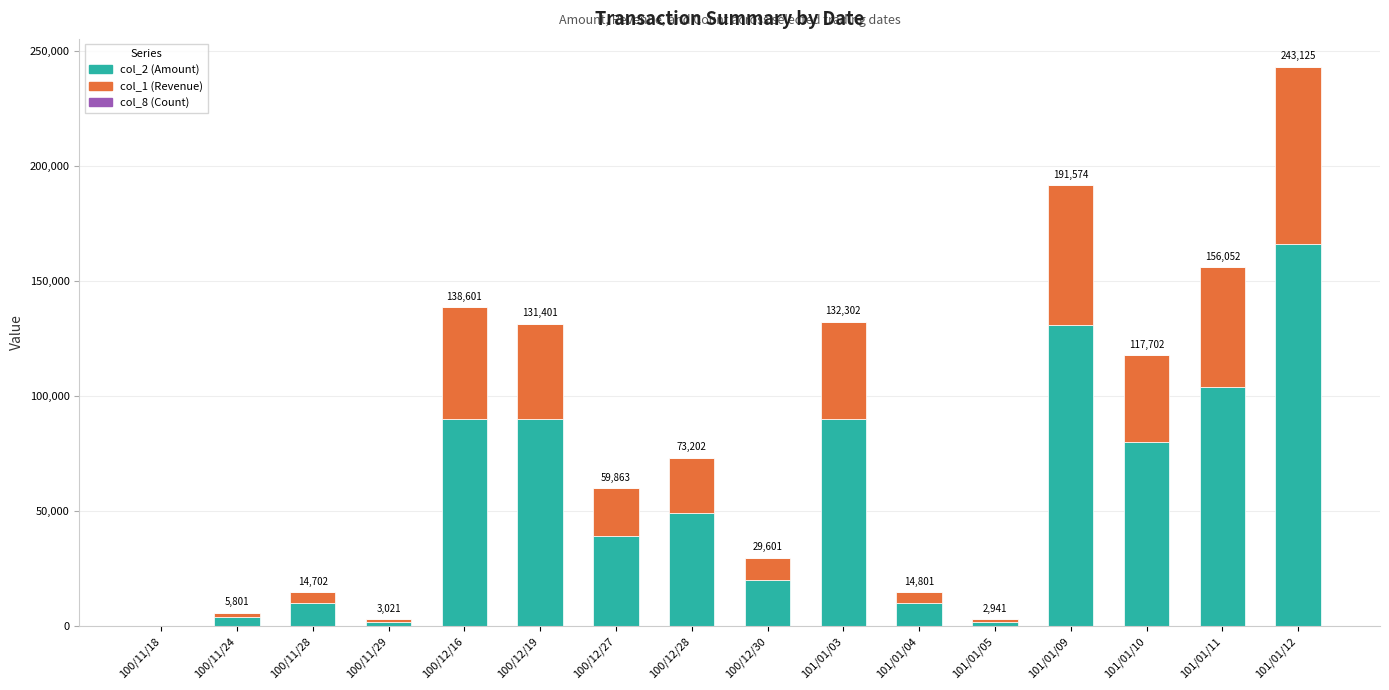

Are the bars horizontal?

No